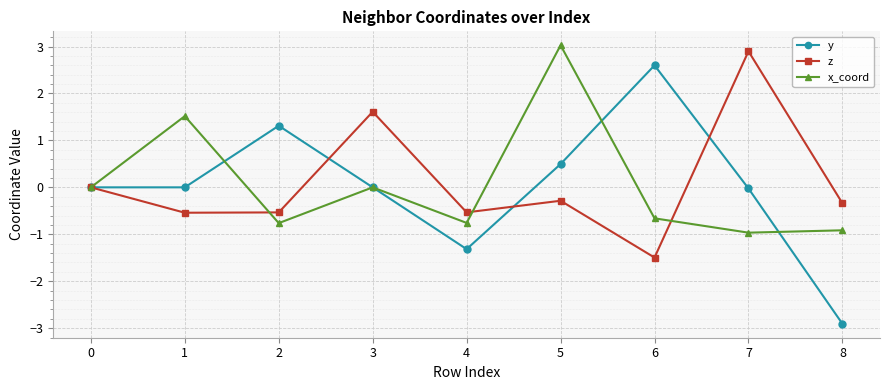

Count the number of data series in this chart.

3